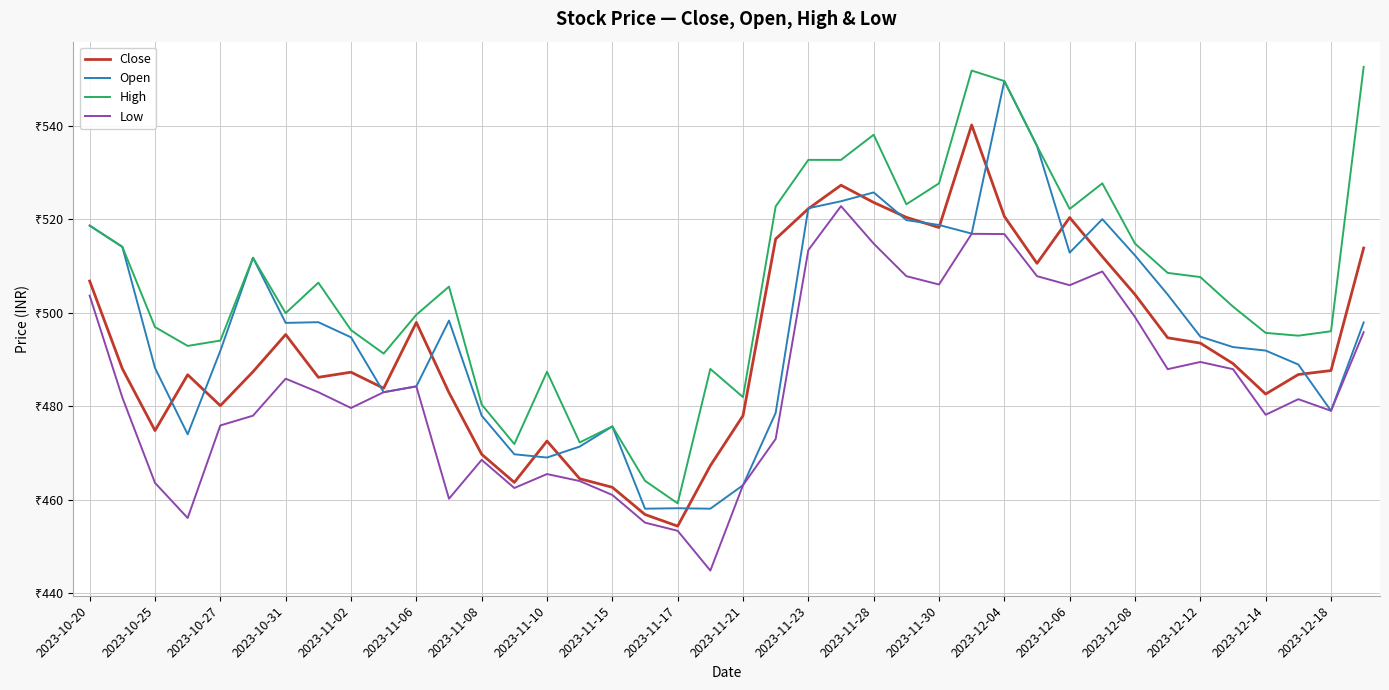

Does the chart display data point markers on the line(s)?

No